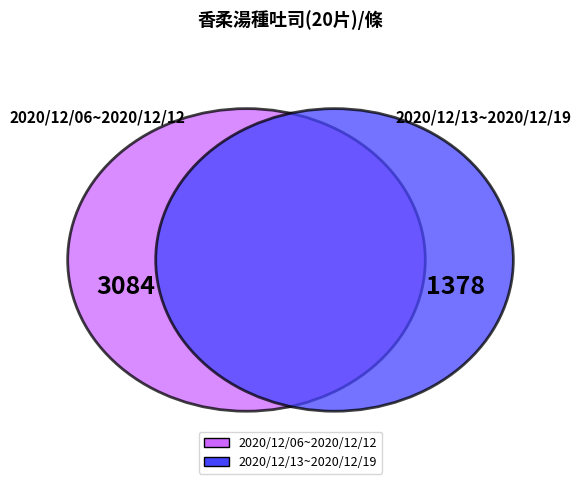

To the nearest percent, what portion does 2020/12/13~2020/12/19 represent?

31%